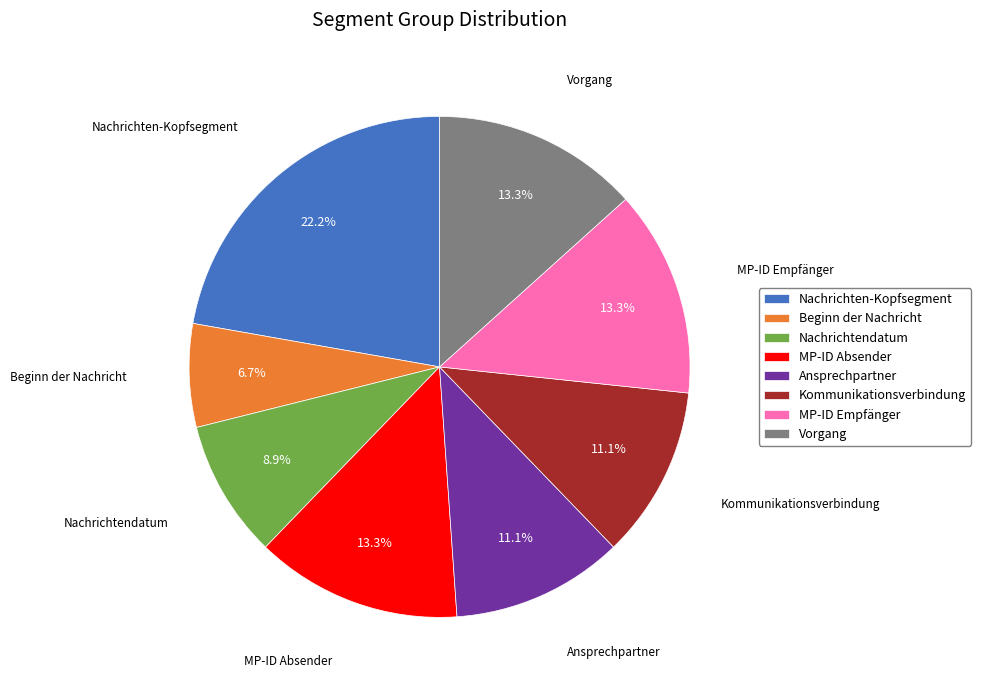

Which category has the smallest portion of the pie?

Beginn der Nachricht